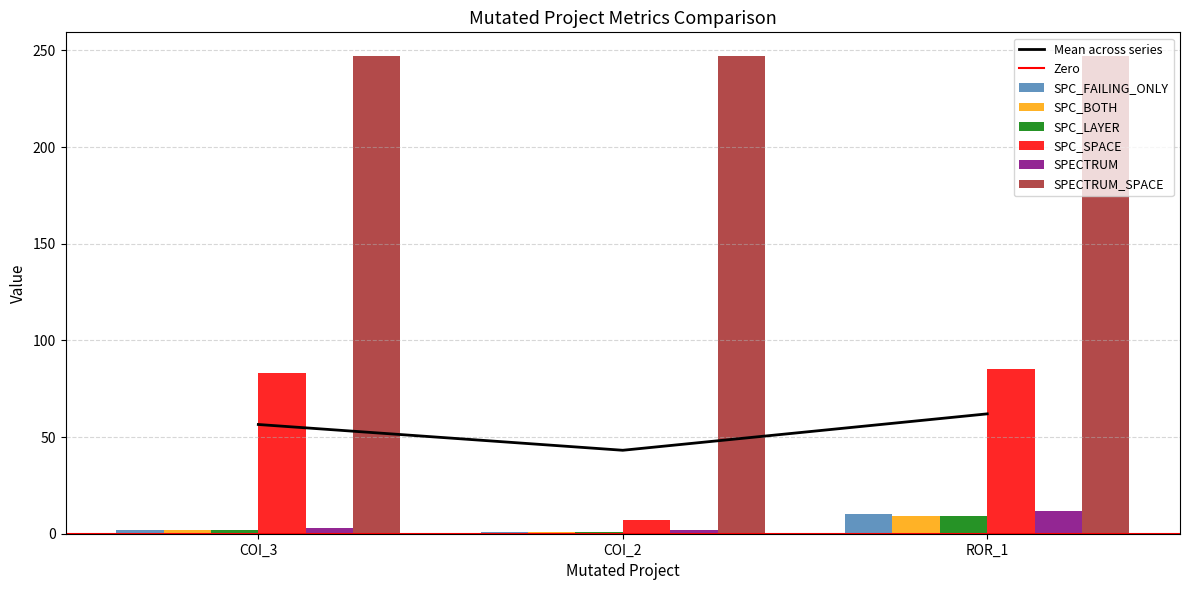

At which label does SPC_BOTH reach its peak?

ROR_1